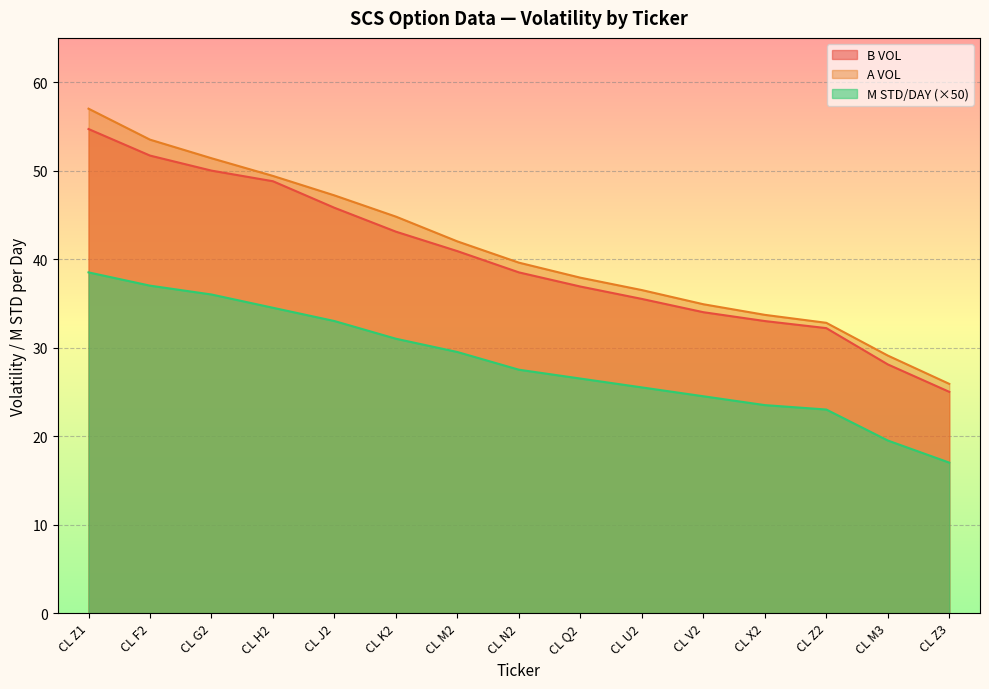

What is the difference between the maximum and minimum values in the B VOL series?

29.7